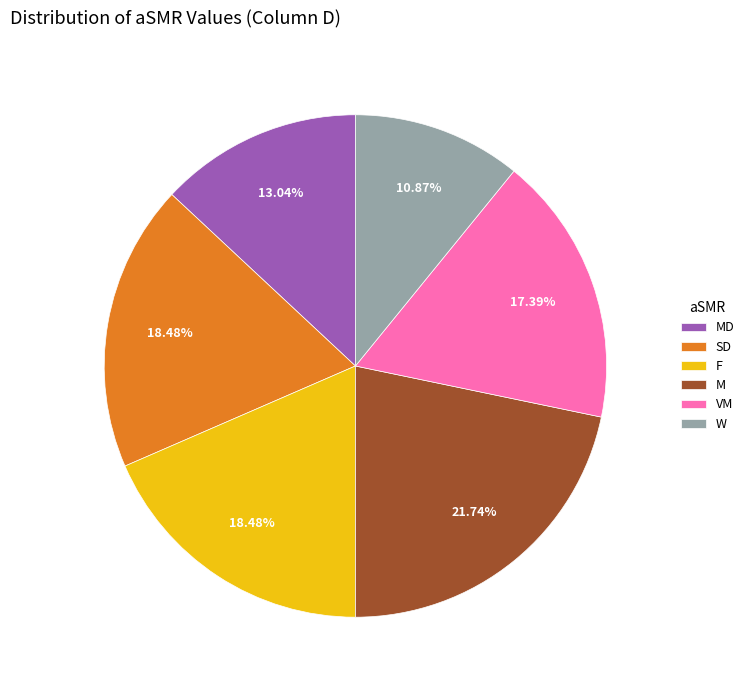

Which slice is the largest?

M